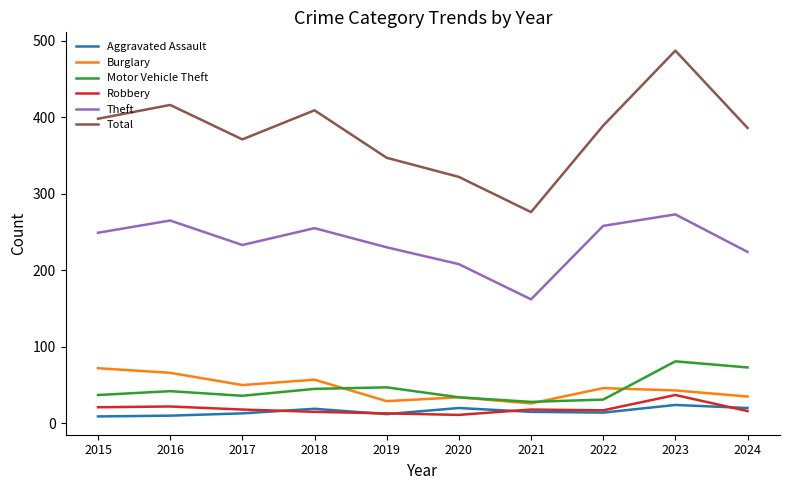

At how many categories does at least one series exceed 191?

10